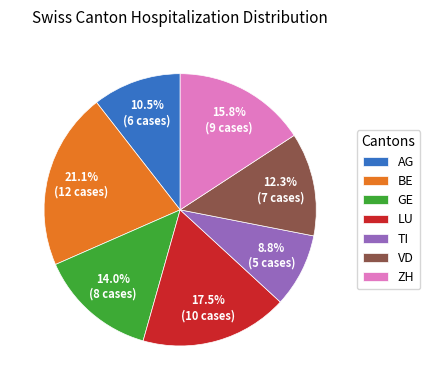

How many slices are in this pie chart?

7